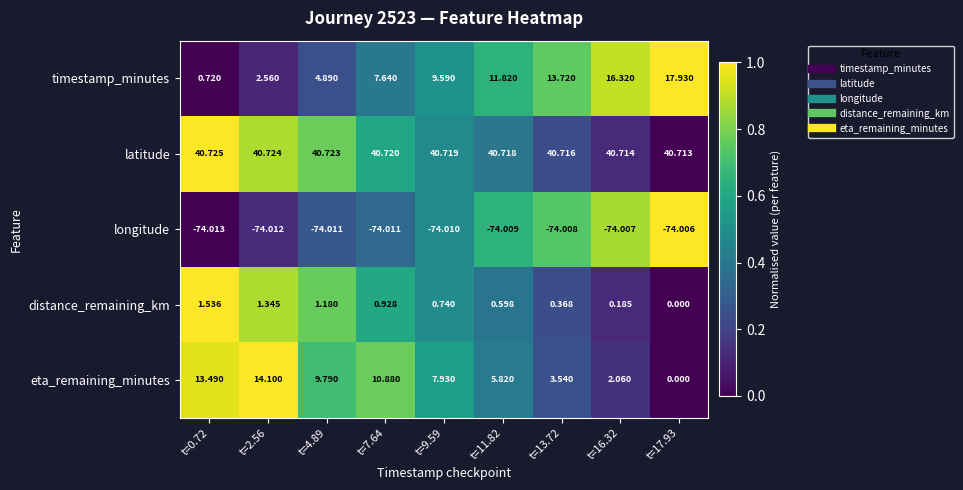

List the series in order of their peak value, highest first.

latitude, timestamp_minutes, eta_remaining_minutes, distance_remaining_km, longitude